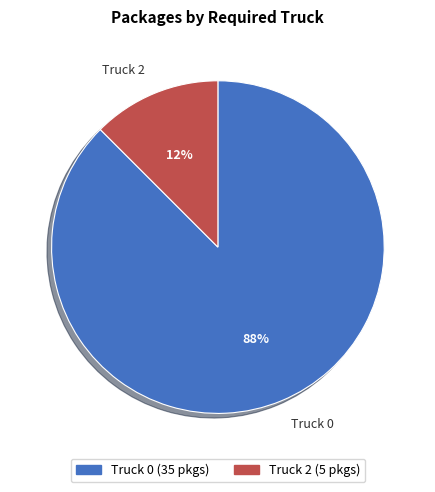

What is the majority slice?

Truck 0